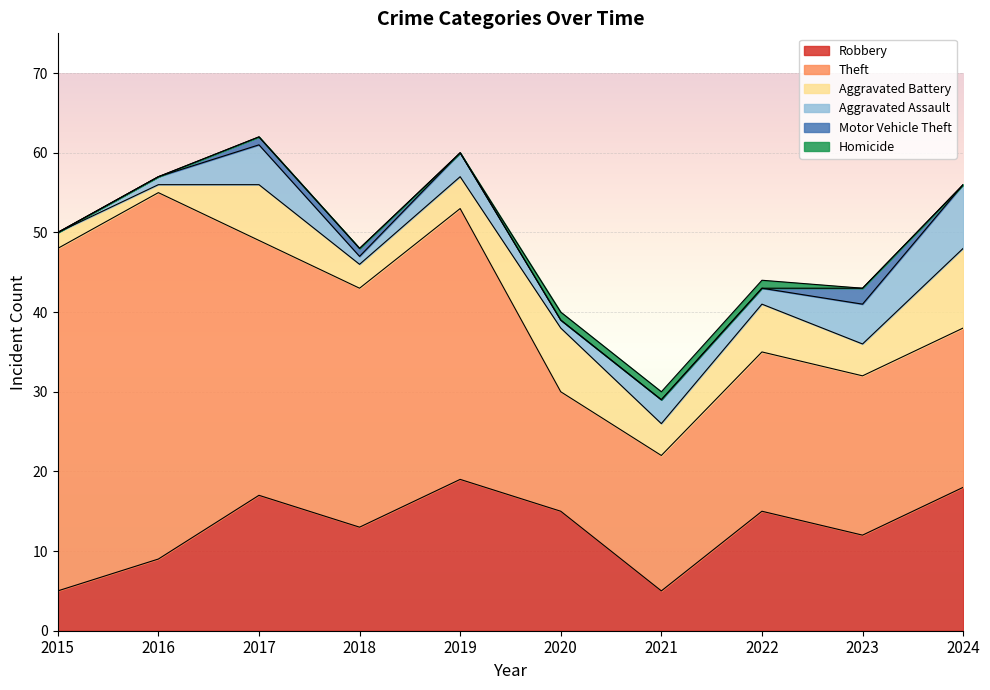

At which label does Aggravated Battery first exceed 4?

2017